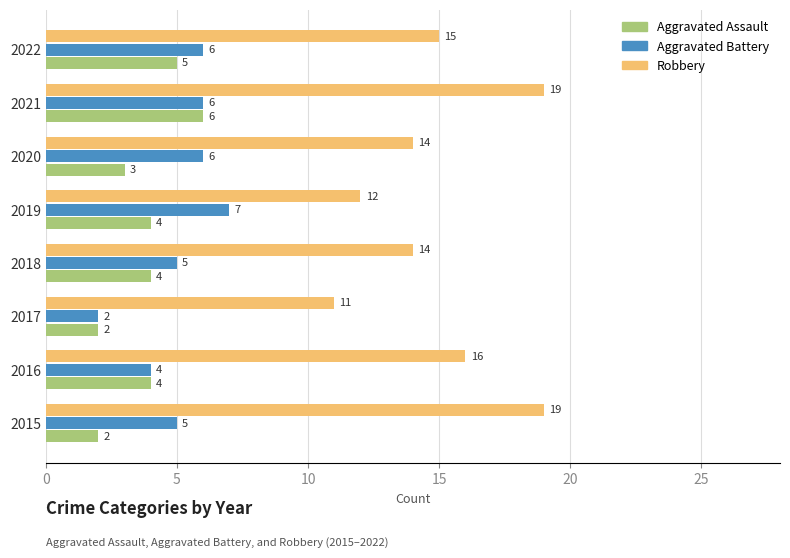

Which series has the widest spread of values?

Robbery